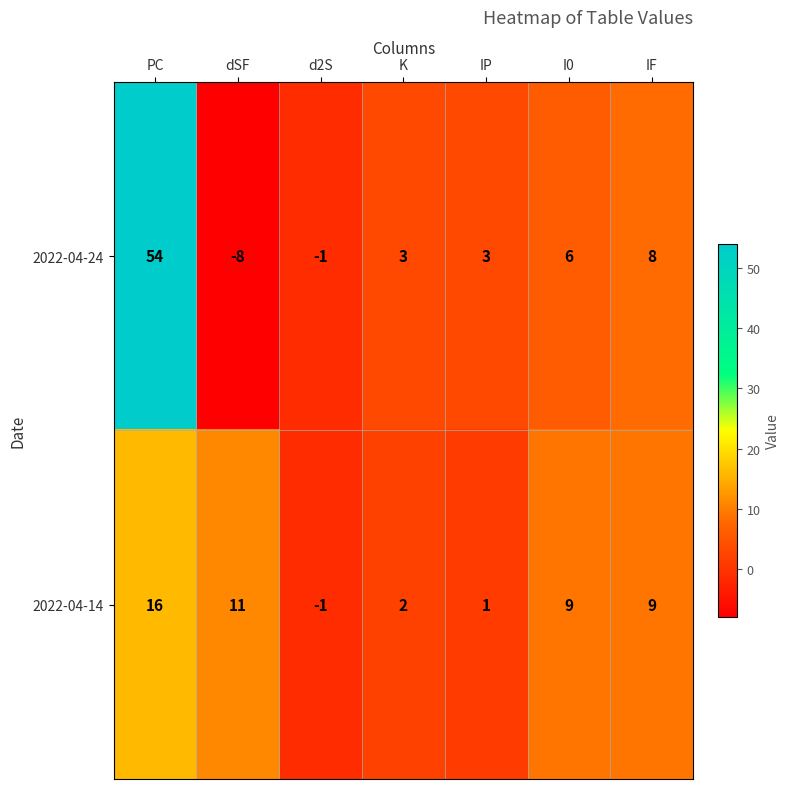

List the series in order of their peak value, highest first.

2022-04-24, 2022-04-14